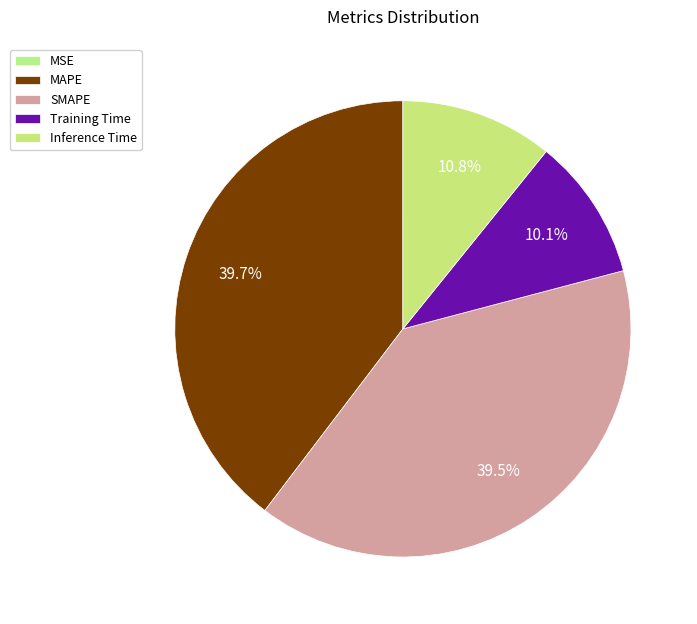

Rank the categories by value from highest to lowest.

MAPE, SMAPE, Inference Time, Training Time, MSE